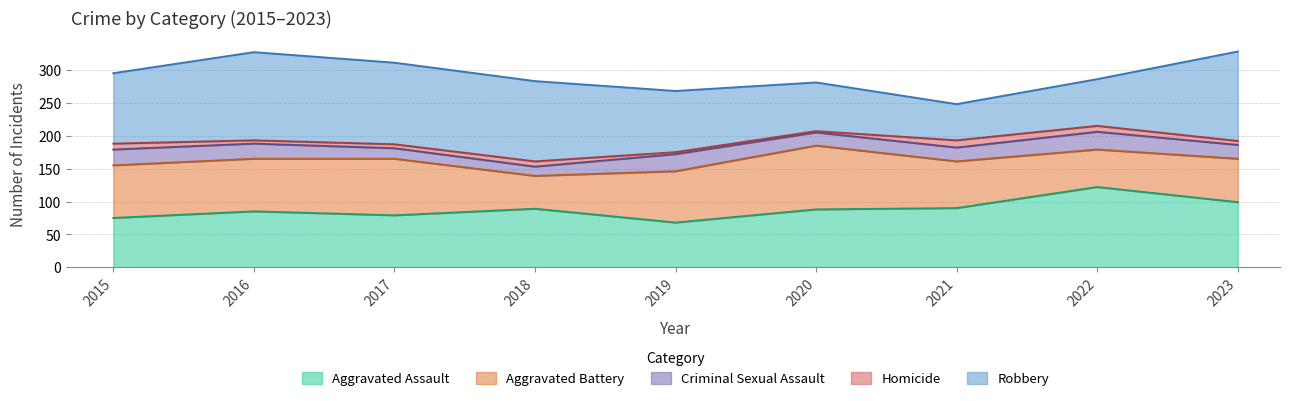

Which has a higher value, 2017 or 2019?

2017